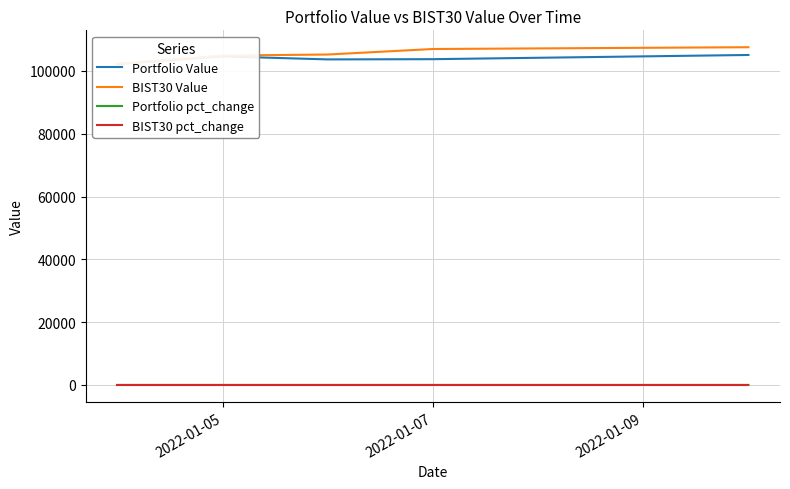

Is it true that Portfolio pct_change equals 0.0 at 2022-01-05?

False